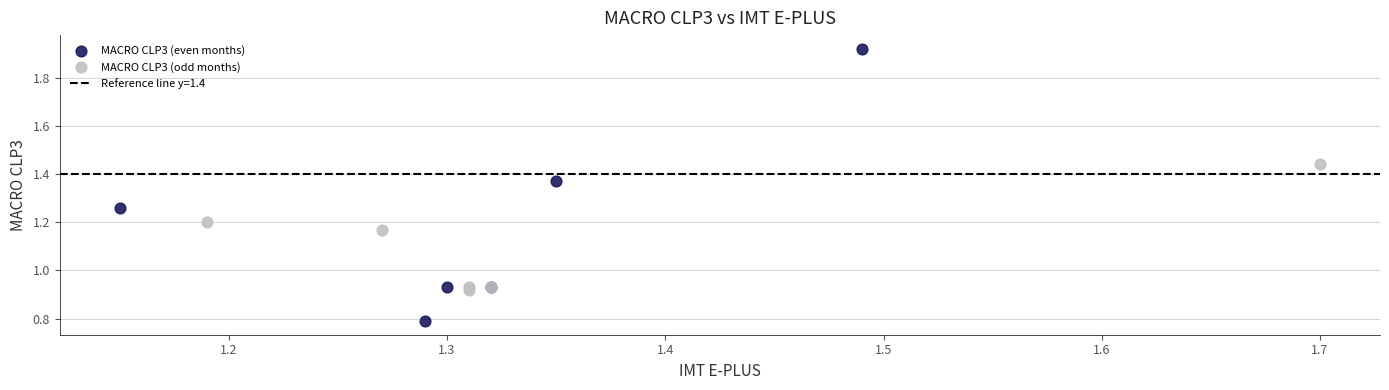

Which series reaches the minimum Y coordinate?

MACRO CLP3 (even months)